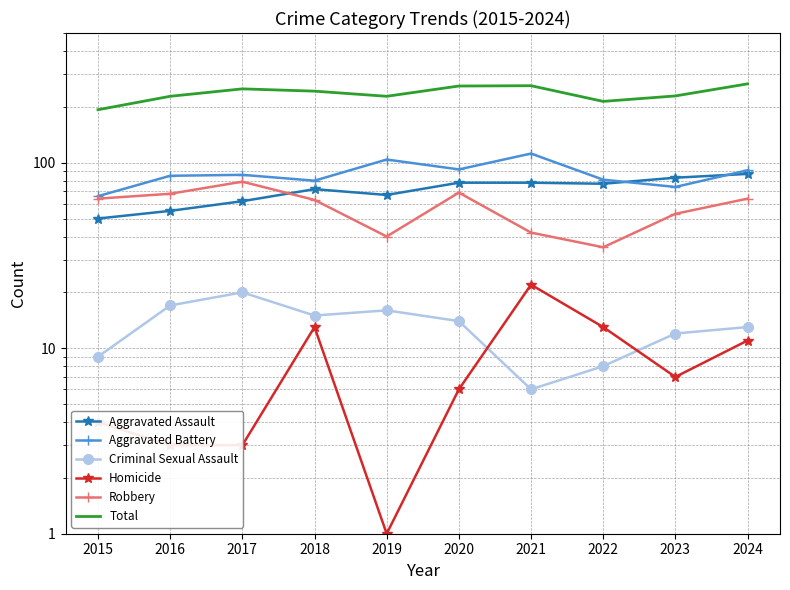

Which category has the lowest value across all series?

2019